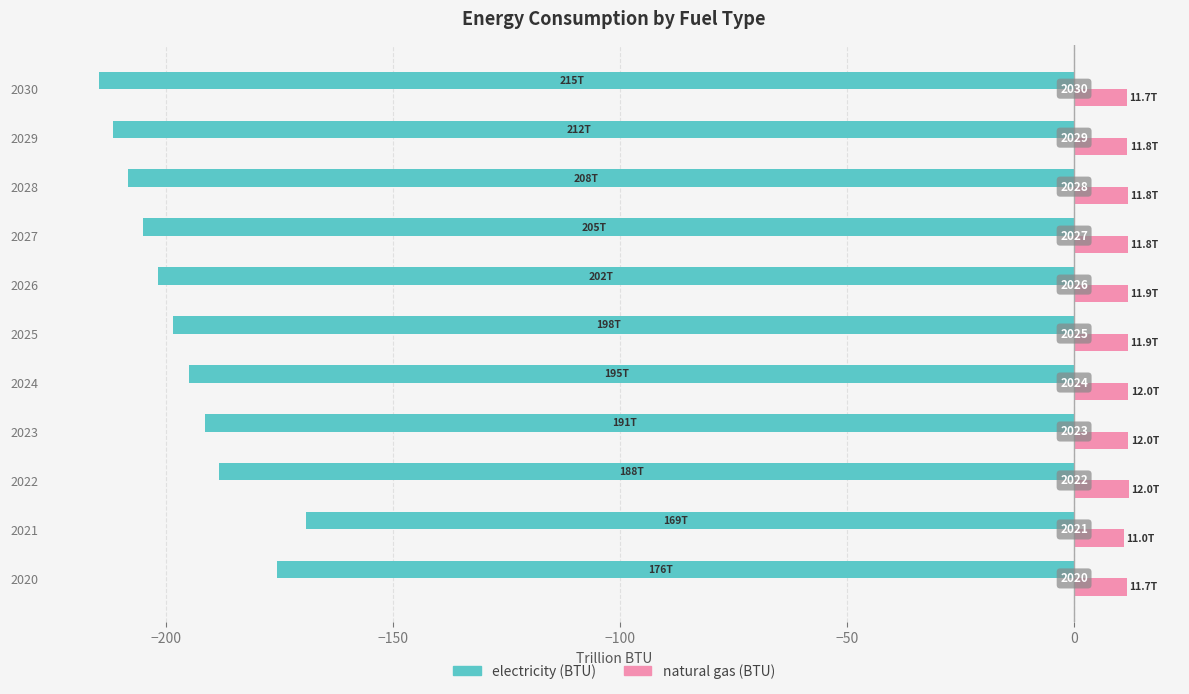

Reading right to left, extract all data points from this chart.

electricity (BTU): -214.7	-211.6	-208.4	-205.1	-201.8	-198.4	-194.9	-191.4	-188.3	-169.1	-175.7
natural gas (BTU): 11.7	11.8	11.8	11.8	11.9	11.9	12.0	12.0	12.0	11.0	11.7